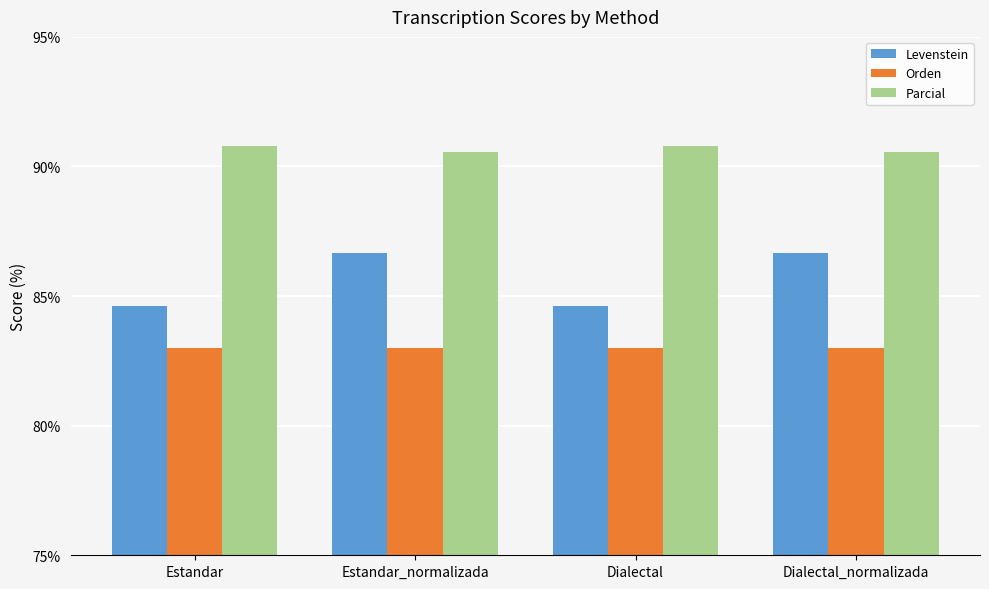

Which series has the widest spread of values?

Levenstein